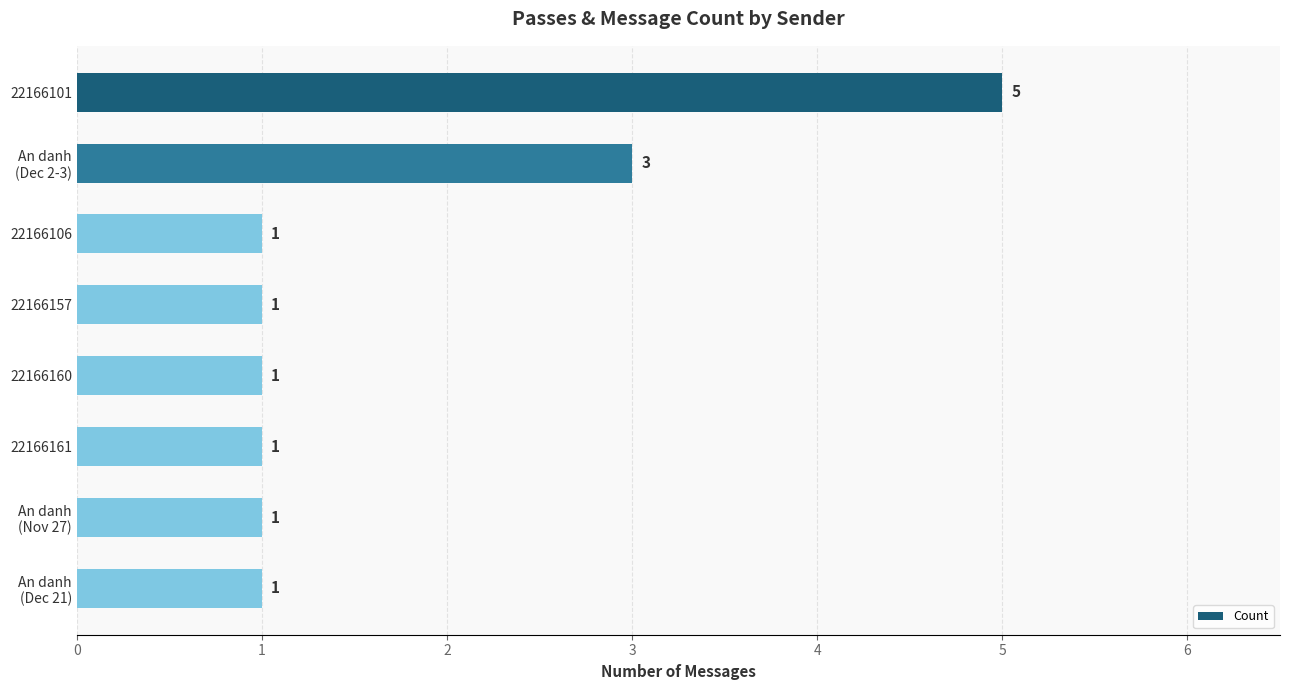

Reading top to bottom, what are all the values shown in this chart?

5	3	1	1	1	1	1	1